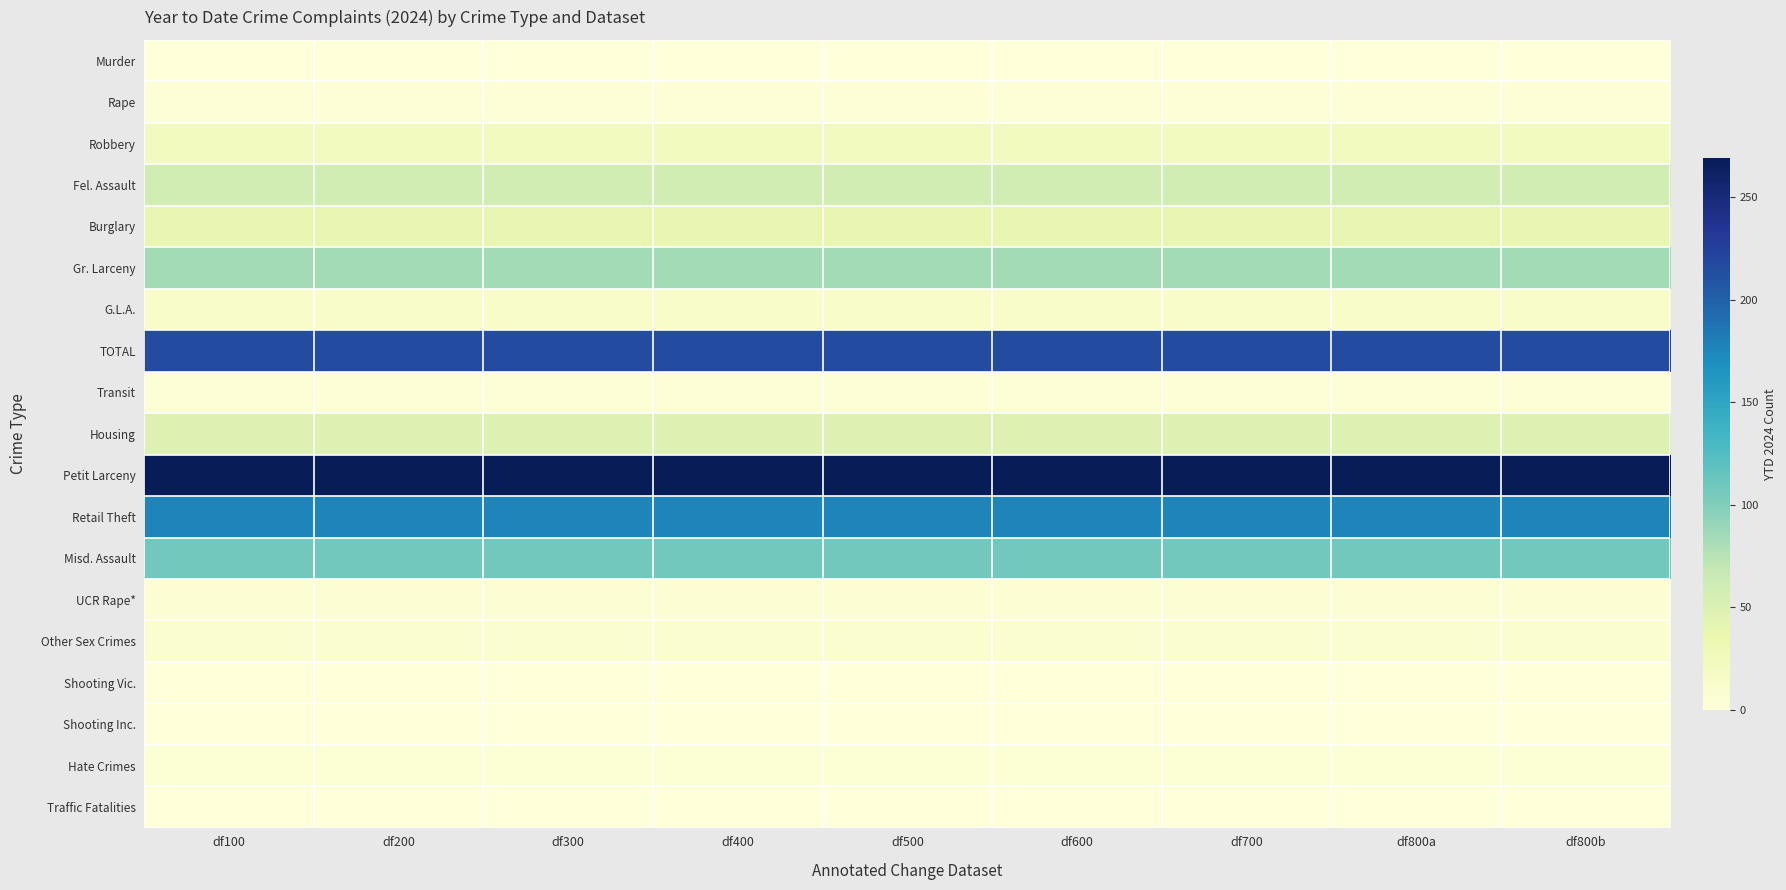

What is the total value across all series at df400?

1060